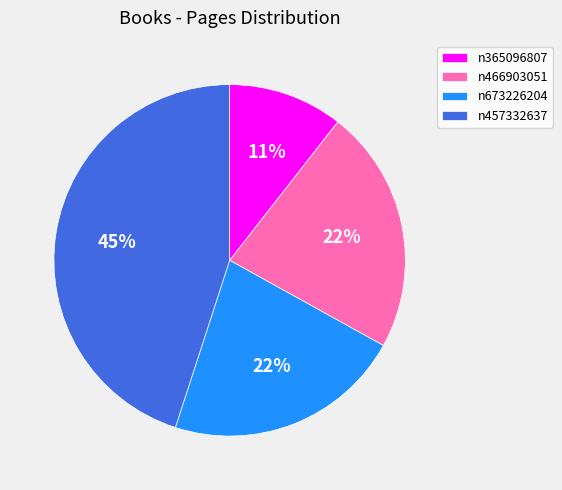

Is it true that n457332637 is 45% of the pie?

True